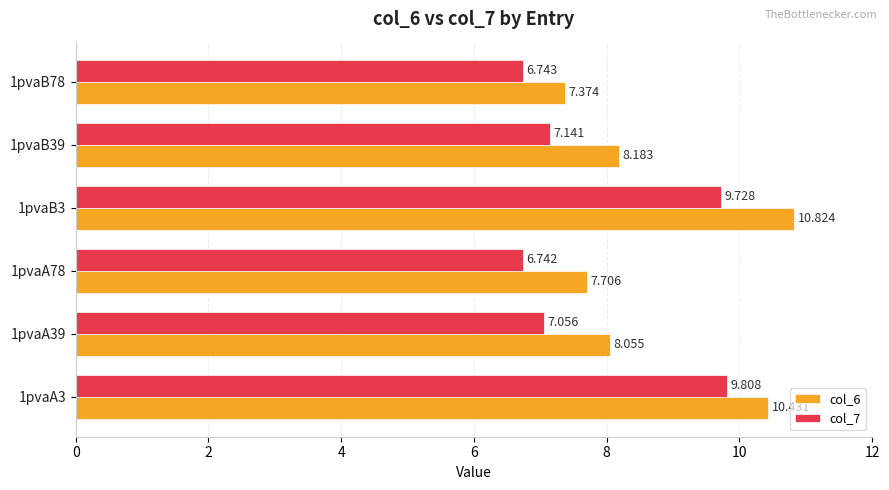

At which category does the chart reach its minimum across all series?

1pvaA78